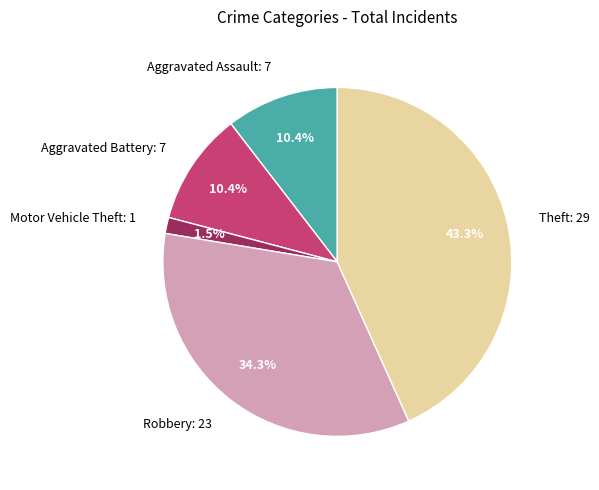

To the nearest percent, what is the average slice percentage?

20%